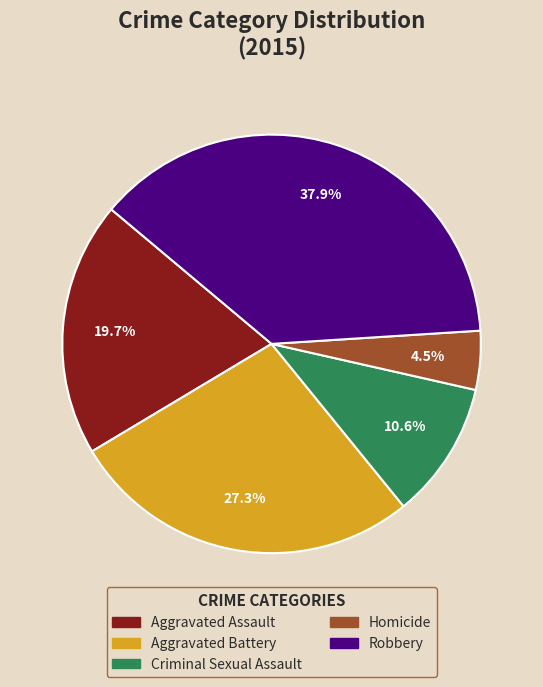

Is there a majority slice in this chart?

No